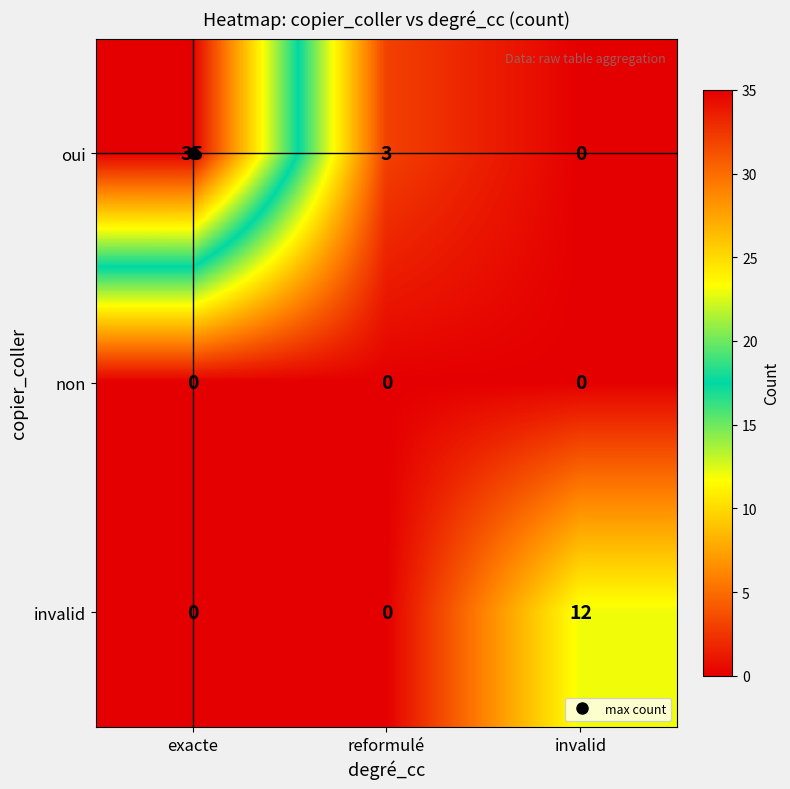

True or false: invalid has a value of 7 at reformulé.

False